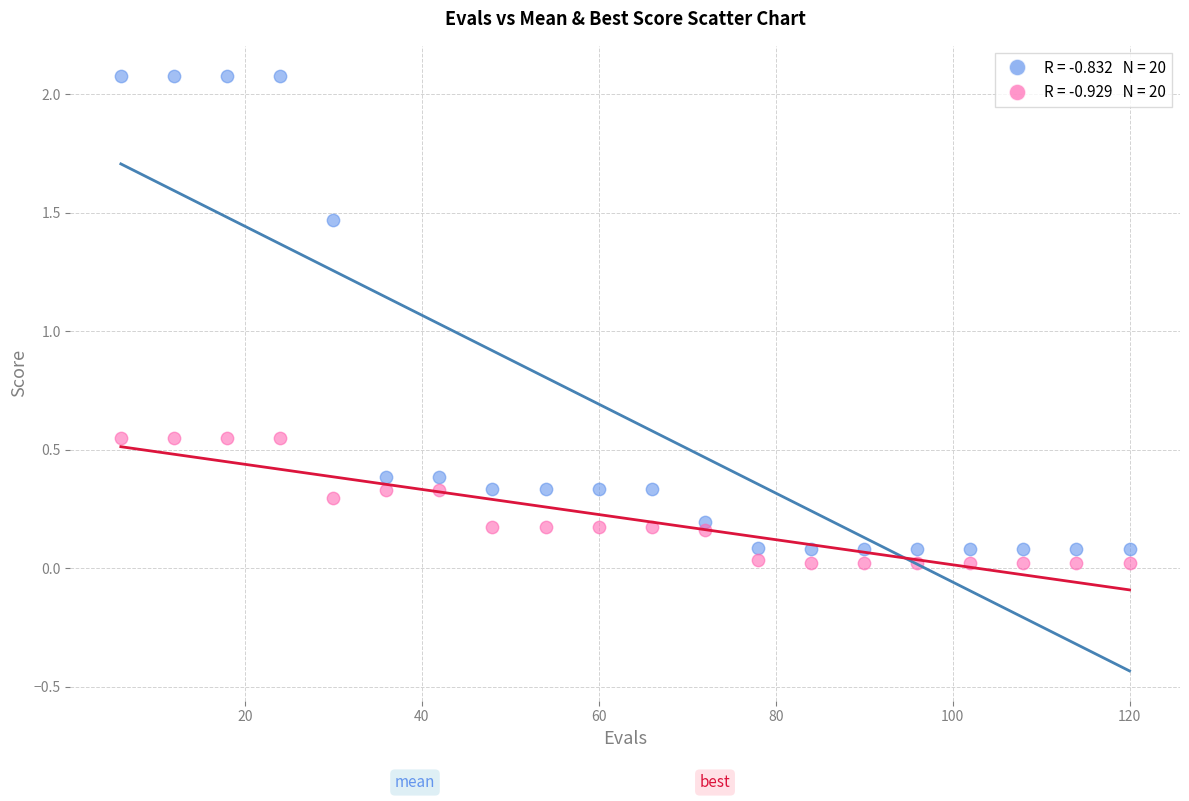

Across all data points, what is the range of X values (max minus min)?

114.0